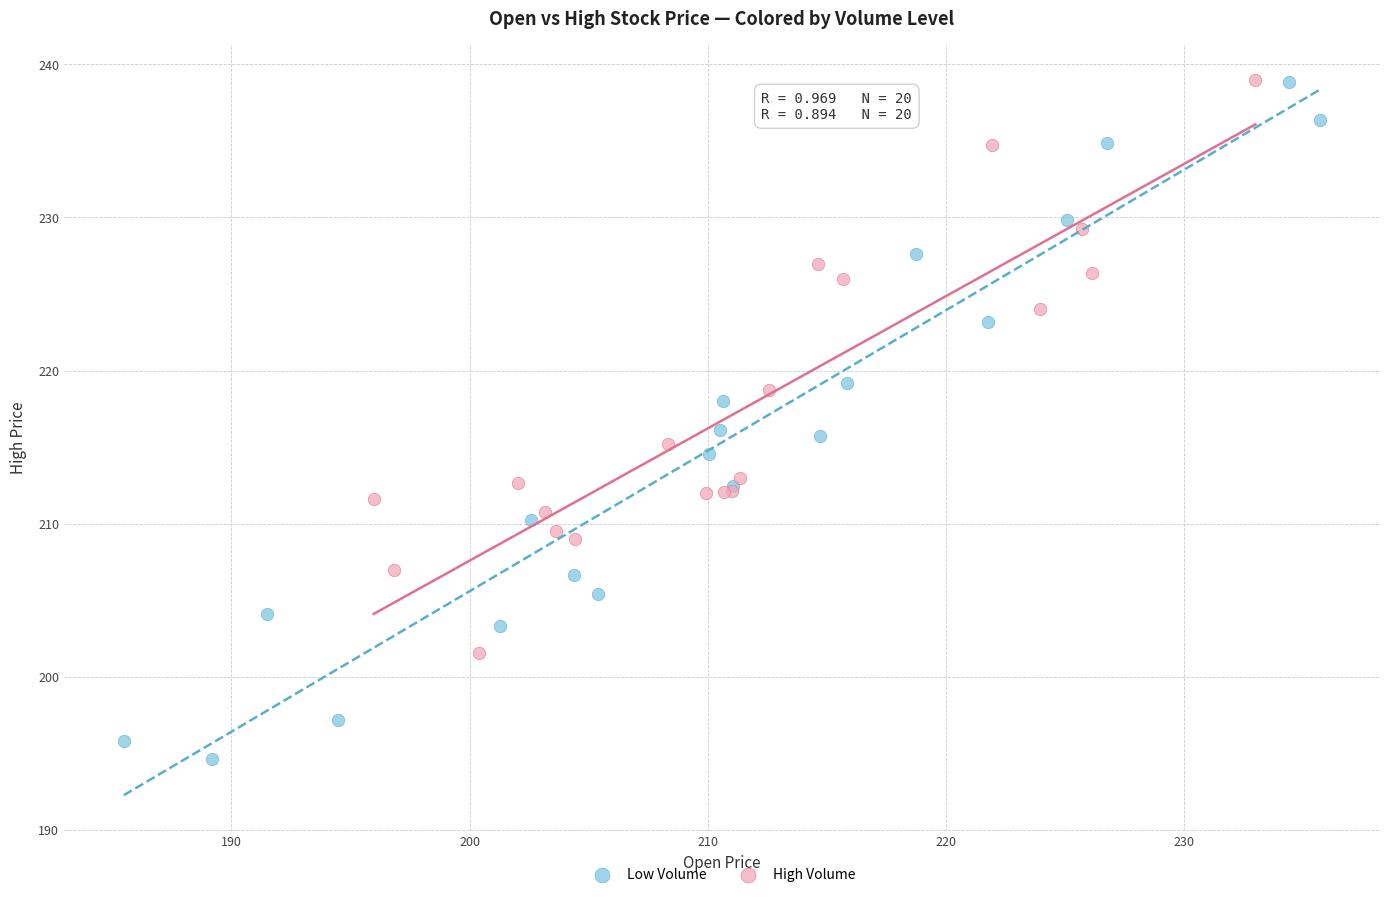

Which series has the widest spread of Y values?

Low Volume